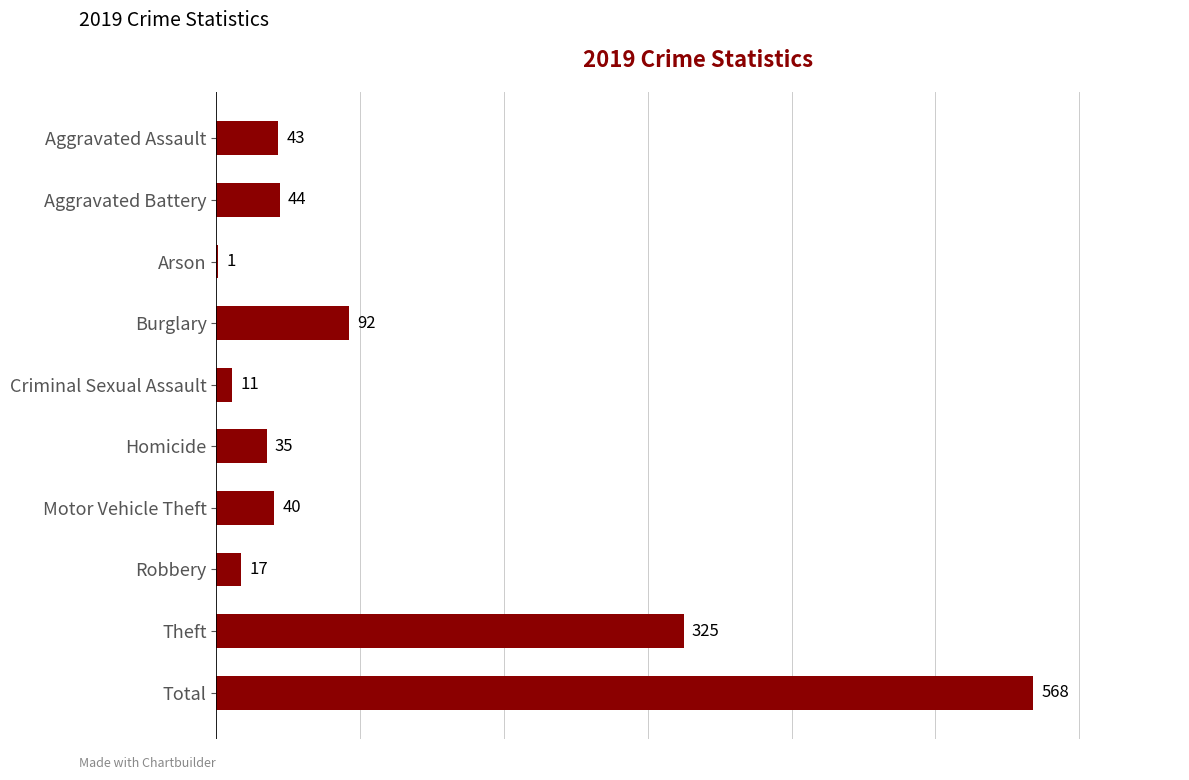

Is it true that the value at Arson is 1?

True